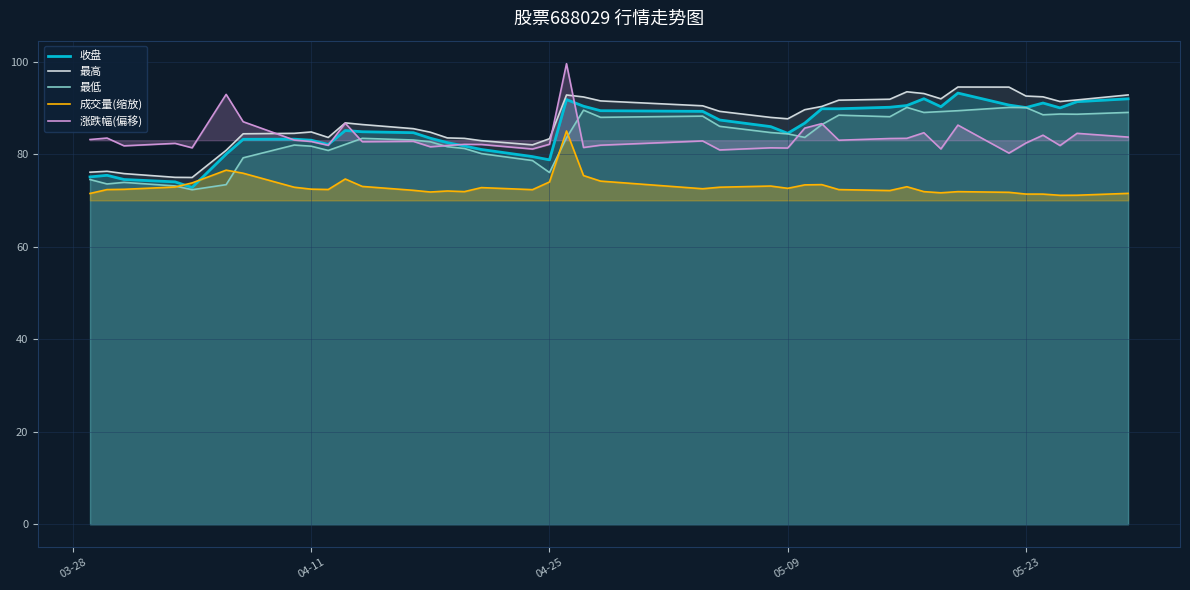

Count the number of categories in the chart.

40